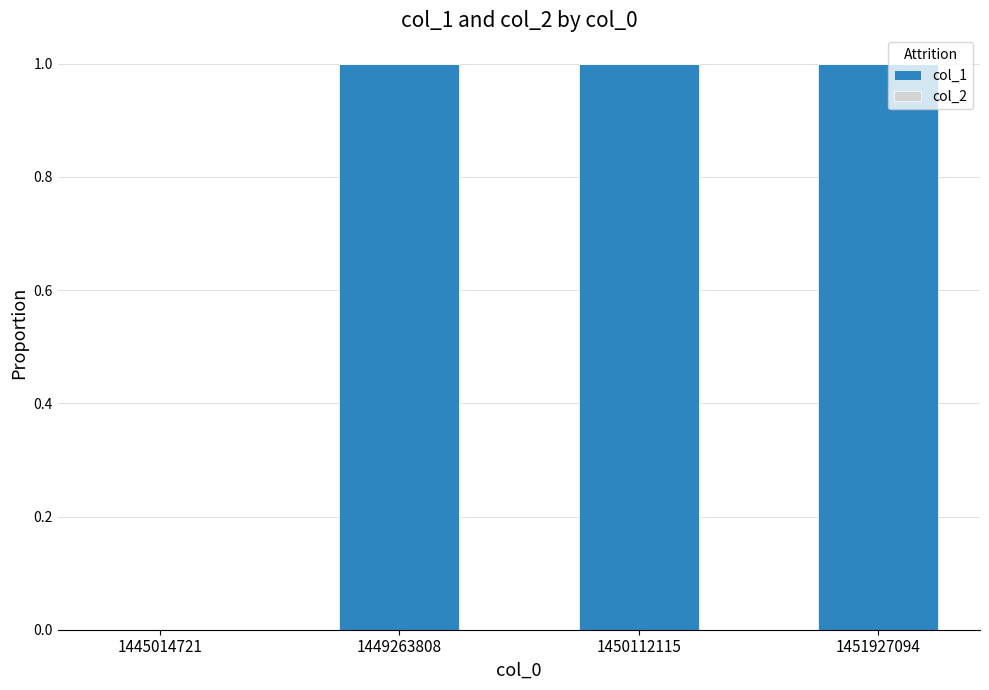

The chart shows a value of 0 at 1445014721. True or false?

True